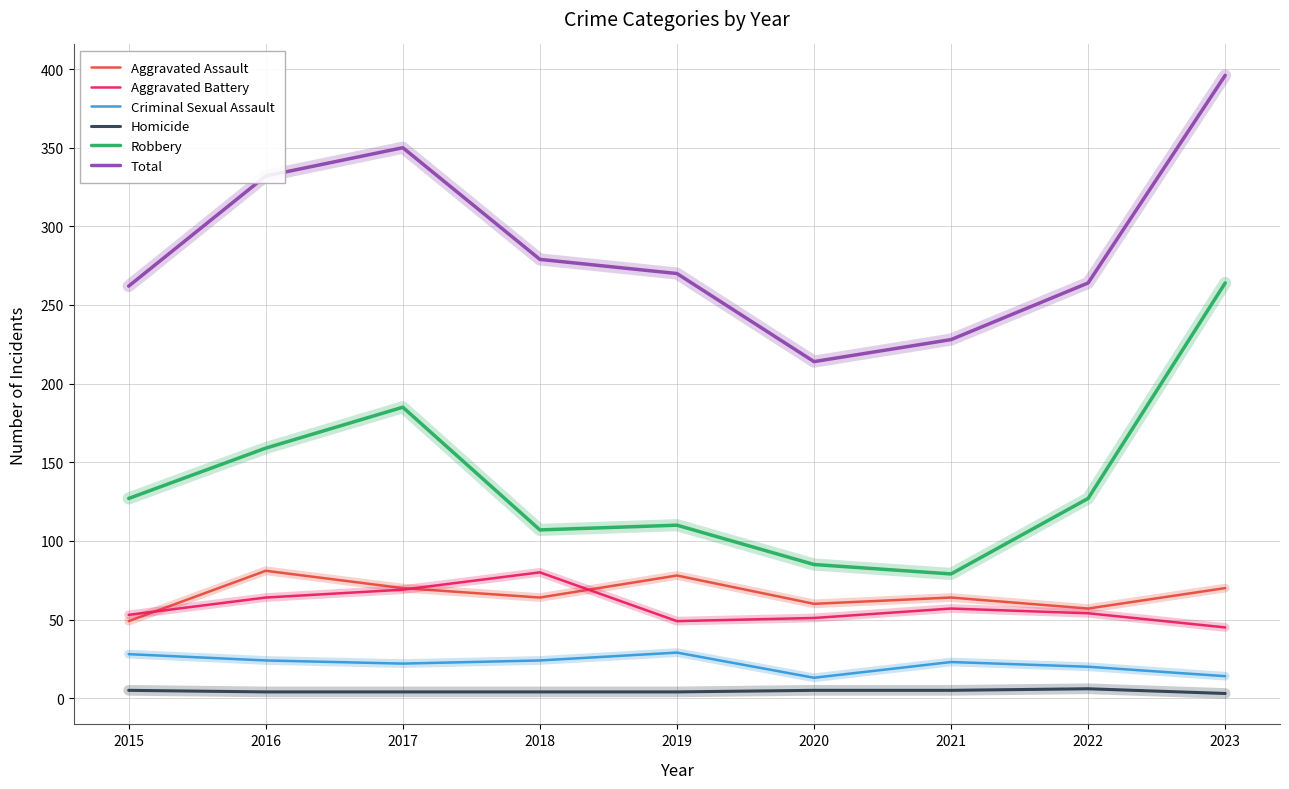

What are all the series names shown in the legend?

Aggravated Assault, Aggravated Battery, Criminal Sexual Assault, Homicide, Robbery, Total